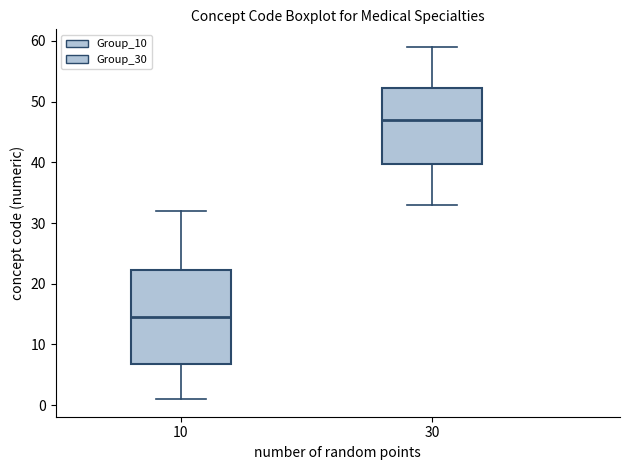

Which box has the lowest median line?

10